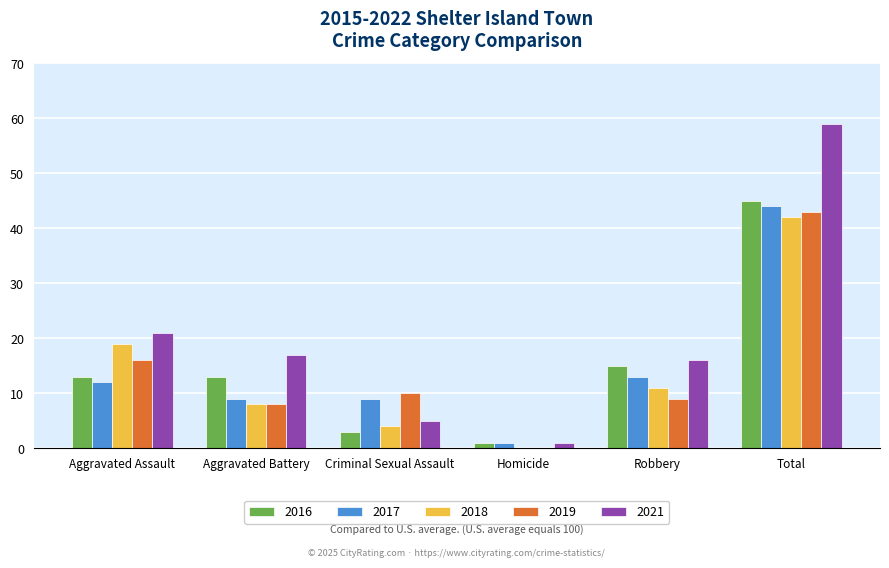

What is the sum of the 2016 values at Total and Robbery?

60